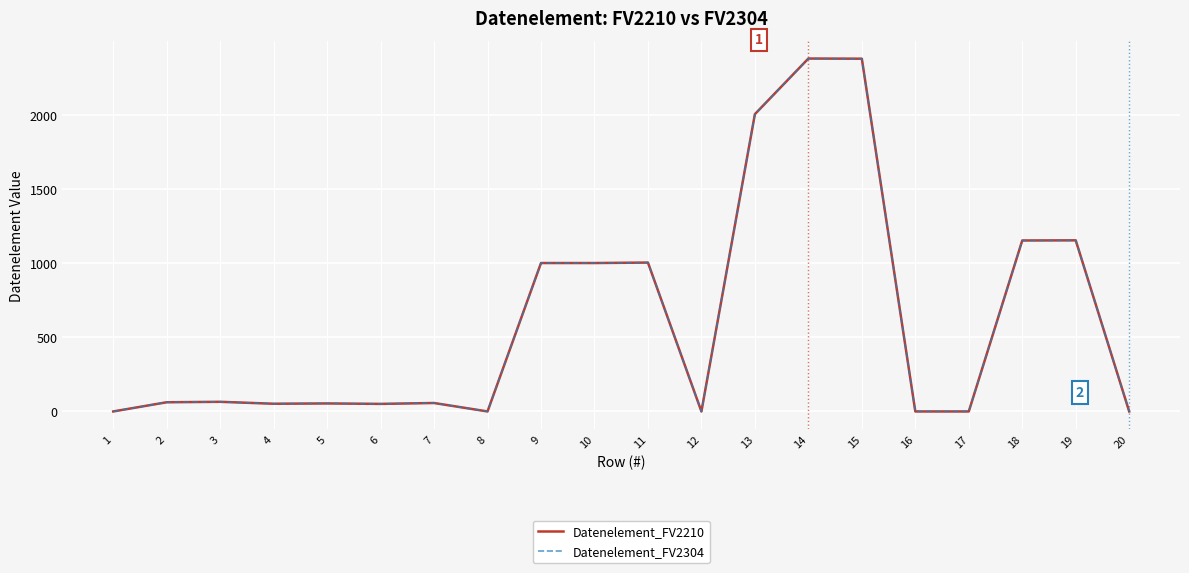

In Datenelement_FV2304, how many points are lower than both neighbors (excluding endpoints)?

4